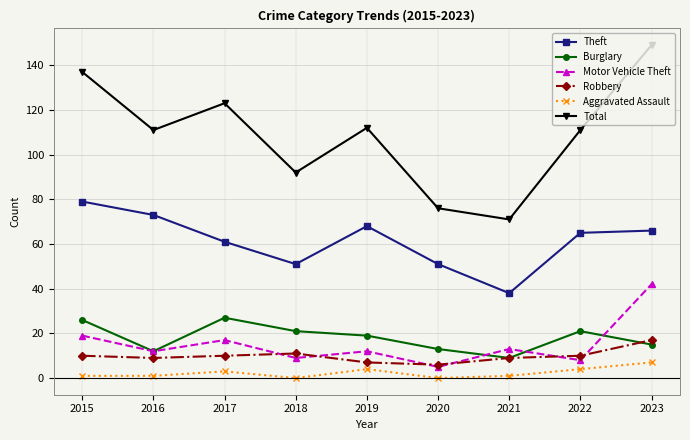

Which series changed the most between 2018 and 2023?

Total